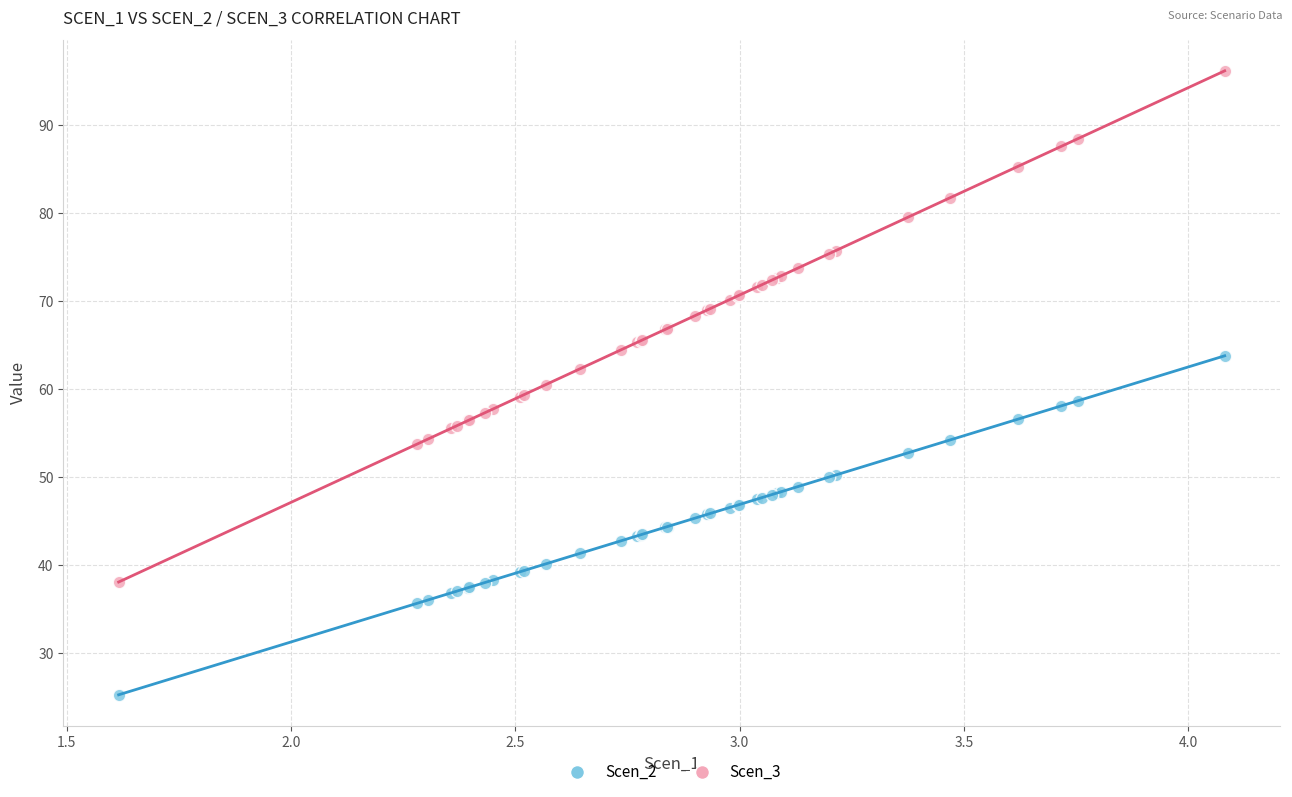

Which series contains the highest Y value?

Scen_3